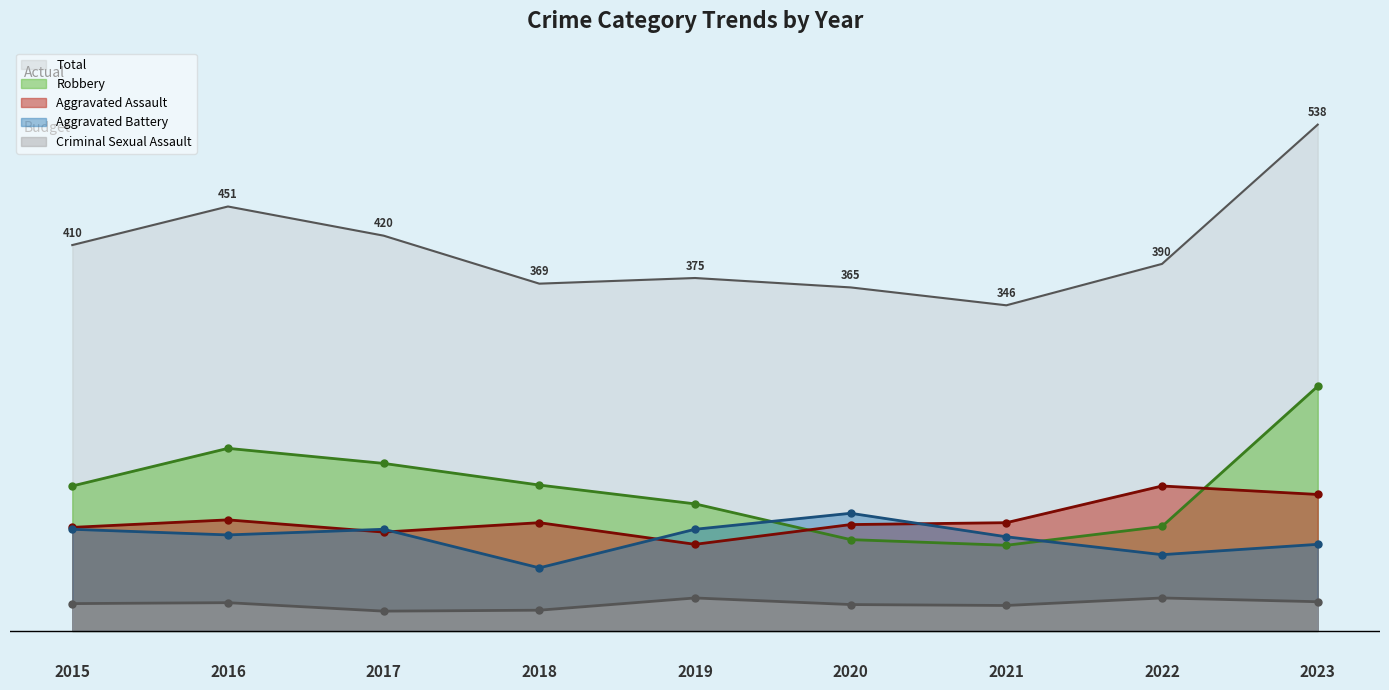

Is it true that Aggravated Assault equals 154 at 2022?

True